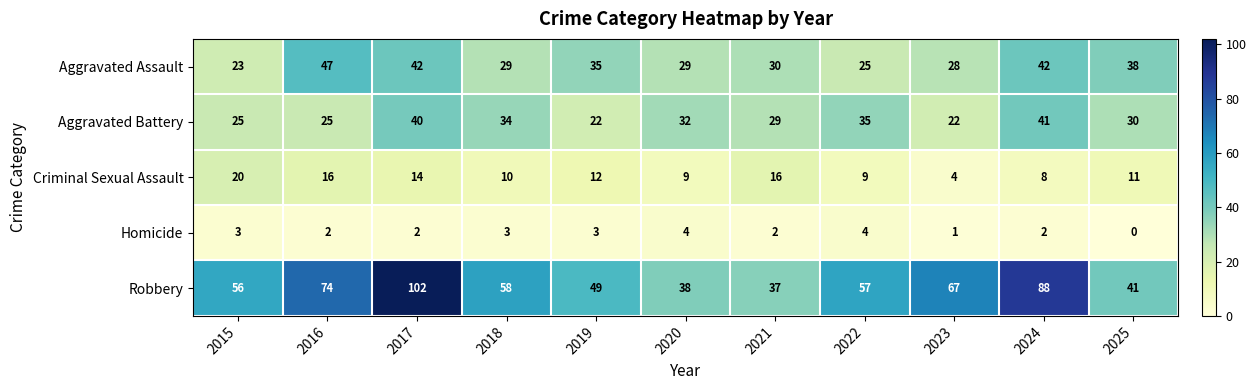

How many series are shown in this chart?

5